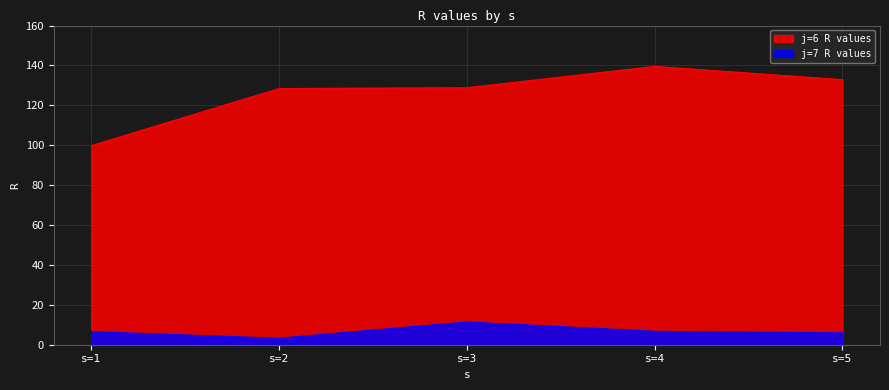

Rank the series by their average value, from lowest to highest.

j=7 R values, j=6 R values